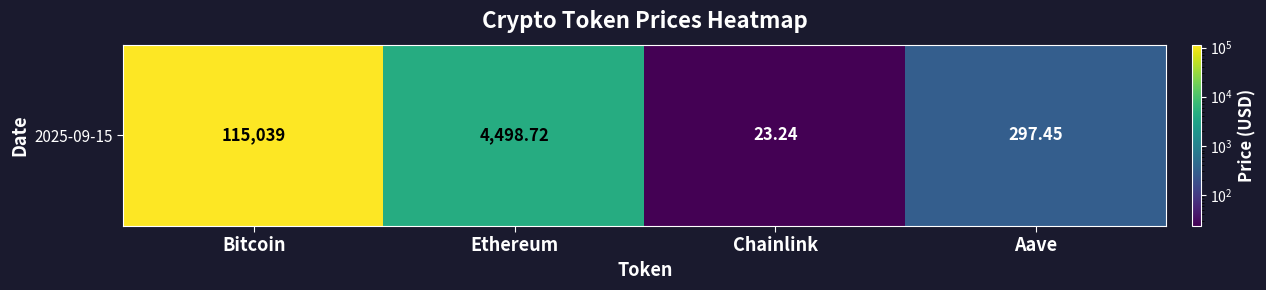

The value at Ethereum is 4498.7. True or false?

True